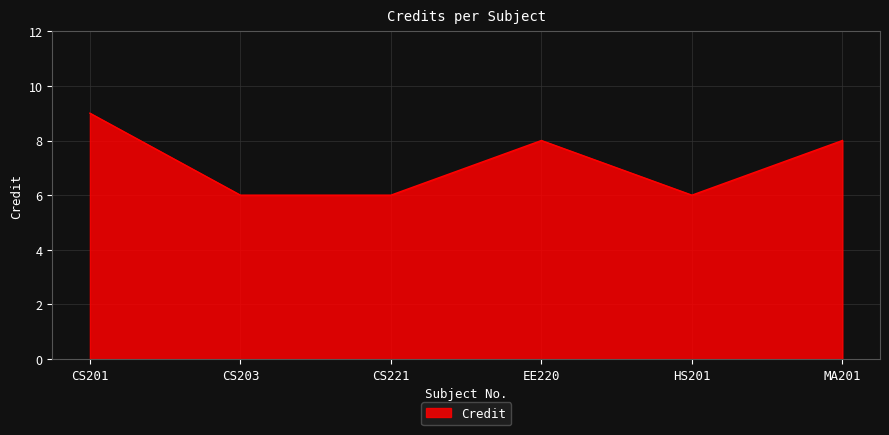

Which category has the highest value across all series?

CS201